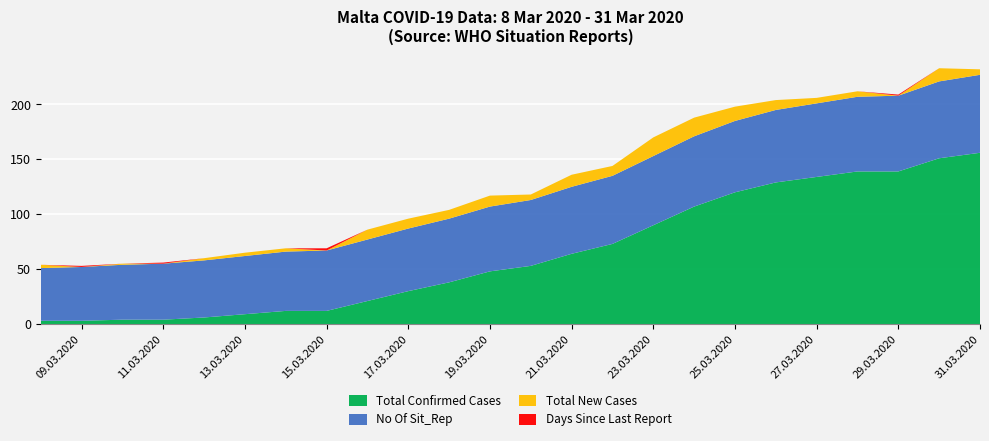

Reading right to left, list all the values displayed in this chart.

TotalConfirmedCases: 2020-03-31=156	2020-03-30=151	2020-03-29=139	2020-03-28=139	2020-03-27=134	2020-03-26=129	2020-03-25=120	2020-03-24=107	2020-03-23=90	2020-03-22=73	2020-03-21=64	2020-03-20=53	2020-03-19=48	2020-03-18=38	2020-03-17=30	2020-03-16=21	2020-03-15=12	2020-03-14=12	2020-03-13=9	2020-03-12=6	2020-03-11=4	2020-03-10=4	2020-03-09=3	2020-03-08=3
TotalConfirmedNewCases: 2020-03-31=5	2020-03-30=12	2020-03-29=0	2020-03-28=5	2020-03-27=5	2020-03-26=9	2020-03-25=13	2020-03-24=17	2020-03-23=17	2020-03-22=9	2020-03-21=11	2020-03-20=5	2020-03-19=10	2020-03-18=8	2020-03-17=9	2020-03-16=9	2020-03-15=0	2020-03-14=3	2020-03-13=3	2020-03-12=2	2020-03-11=0	2020-03-10=1	2020-03-09=0	2020-03-08=3
DaysSinceLastReportedCase: 2020-03-31=0	2020-03-30=0	2020-03-29=1	2020-03-28=0	2020-03-27=0	2020-03-26=0	2020-03-25=0	2020-03-24=0	2020-03-23=0	2020-03-22=0	2020-03-21=0	2020-03-20=0	2020-03-19=0	2020-03-18=0	2020-03-17=0	2020-03-16=0	2020-03-15=2	2020-03-14=0	2020-03-13=0	2020-03-12=0	2020-03-11=1	2020-03-10=0	2020-03-09=1	2020-03-08=0
No Of Sit_Rep: 2020-03-31=71	2020-03-30=70	2020-03-29=69	2020-03-28=68	2020-03-27=67	2020-03-26=66	2020-03-25=65	2020-03-24=64	2020-03-23=63	2020-03-22=62	2020-03-21=61	2020-03-20=60	2020-03-19=59	2020-03-18=58	2020-03-17=57	2020-03-16=56	2020-03-15=55	2020-03-14=54	2020-03-13=53	2020-03-12=52	2020-03-11=51	2020-03-10=50	2020-03-09=49	2020-03-08=48